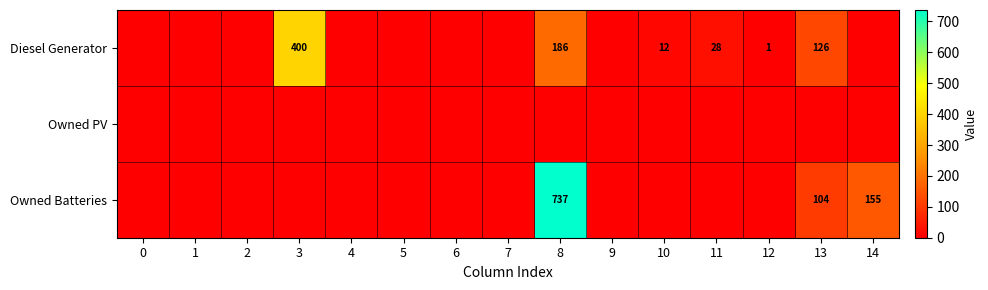

True or false: Diesel Generator has a value of 200 at 13.

False